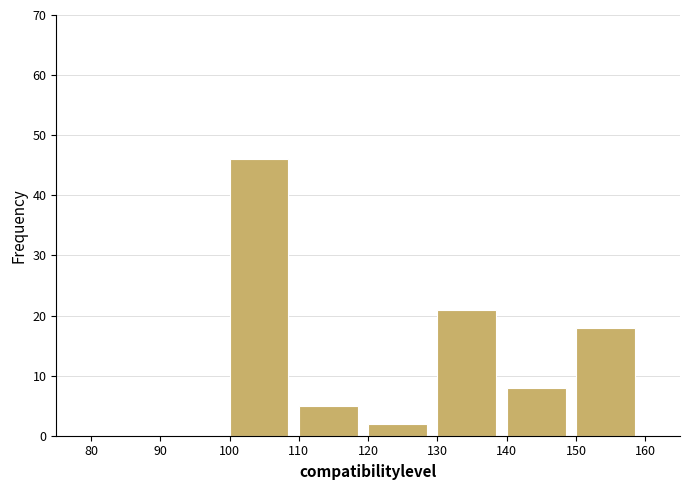

Which range on the x-axis has the tallest bar?

100 to 110